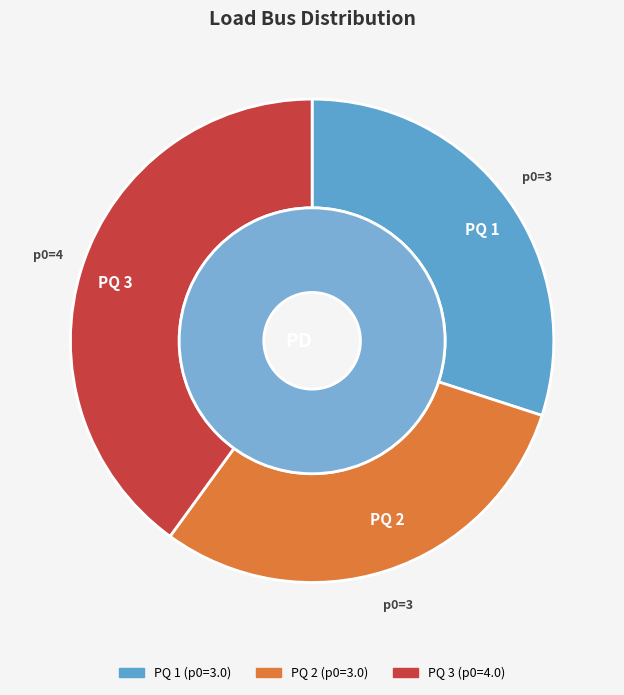

To the nearest percent, what portion does PQ 1 represent?

30%